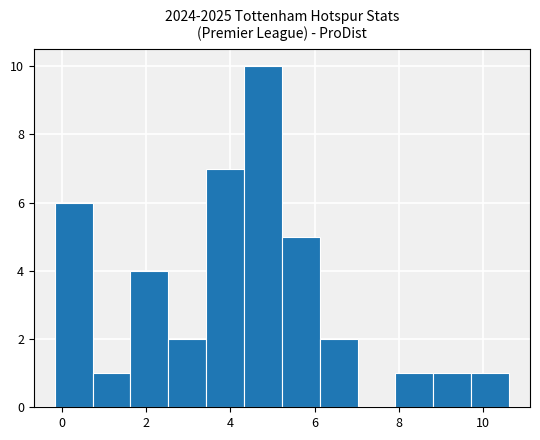

Over which range of the x-axis is the bar tallest?

4.4 to 5.2